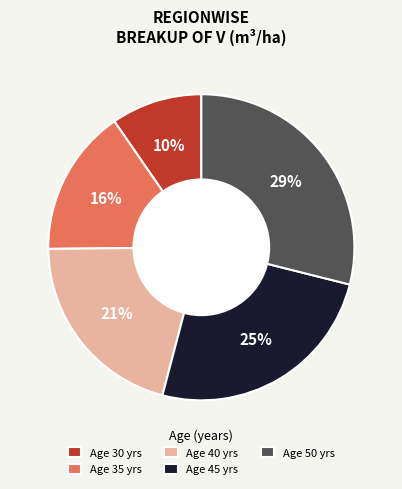

To the nearest percent, what percentage of the pie is Age 50 yrs?

29%